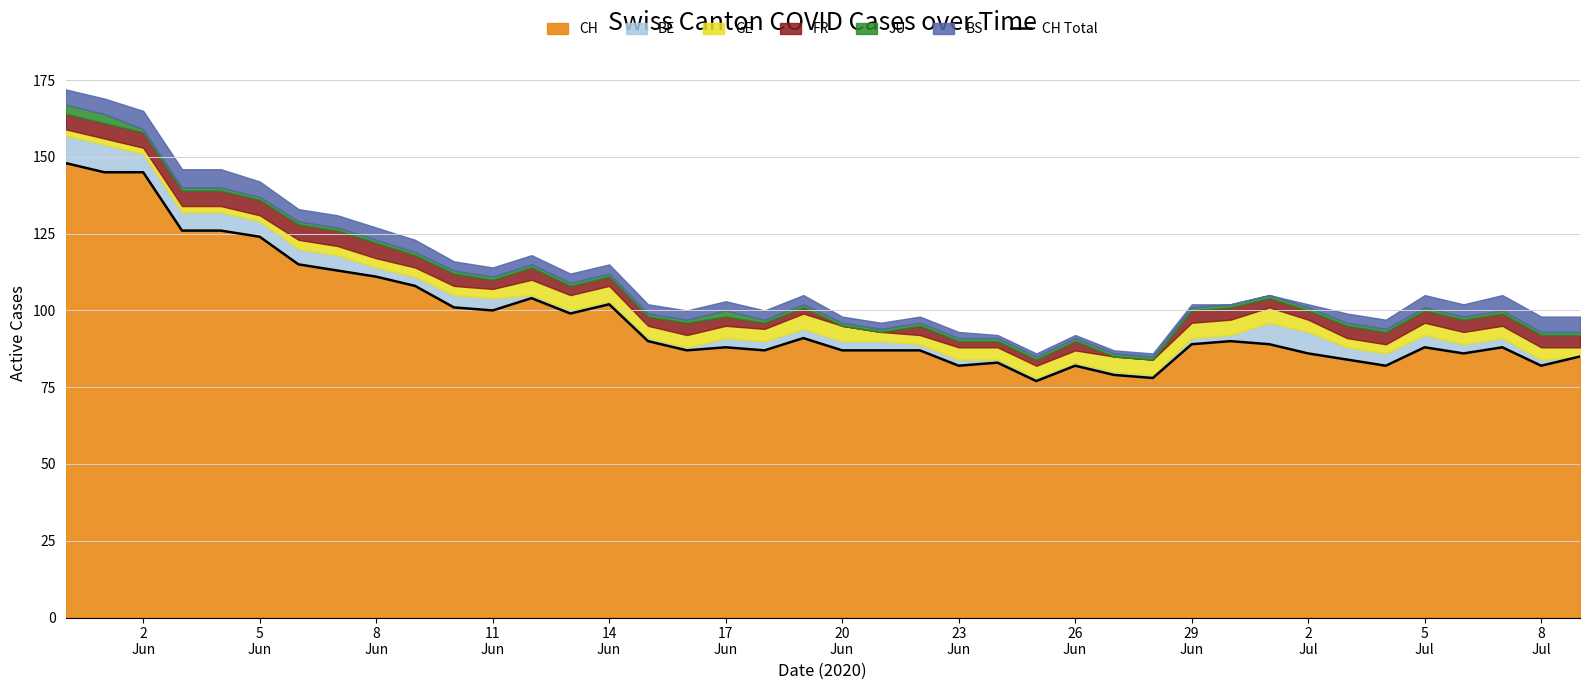

How many data points are above 89?

18